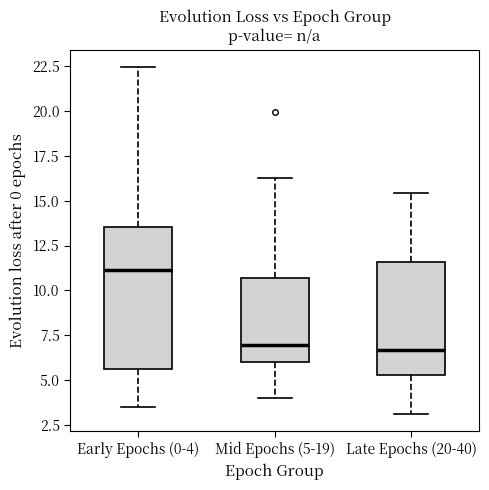

Comparing the boxes themselves (not the whiskers), which one is the tallest?

Early Epochs (0-4)